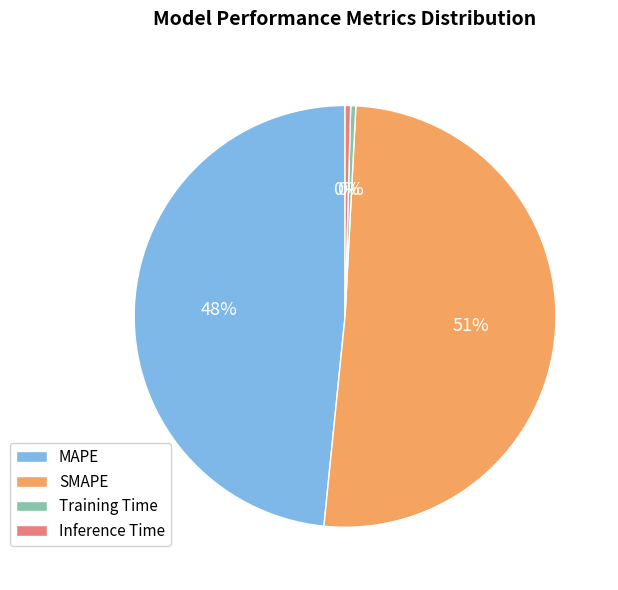

Does SMAPE account for over 50% of the chart?

Yes